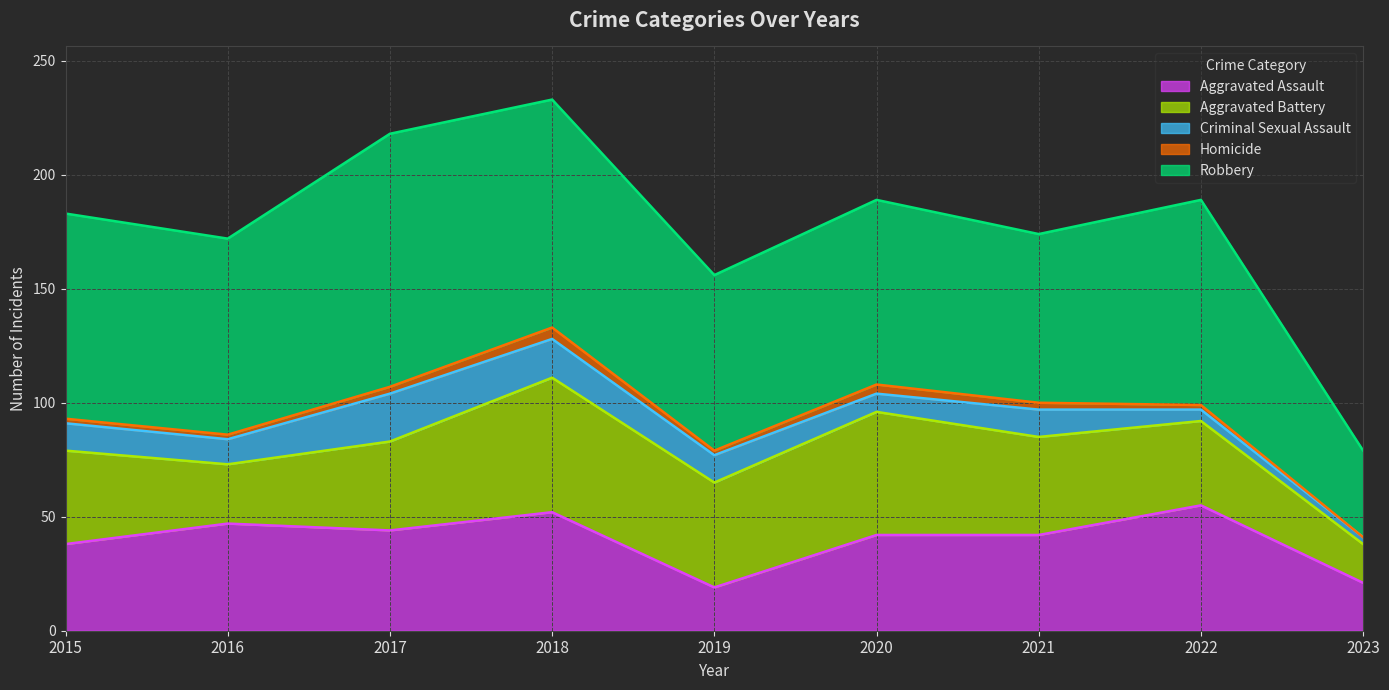

Does the chart display data point markers on the line(s)?

No